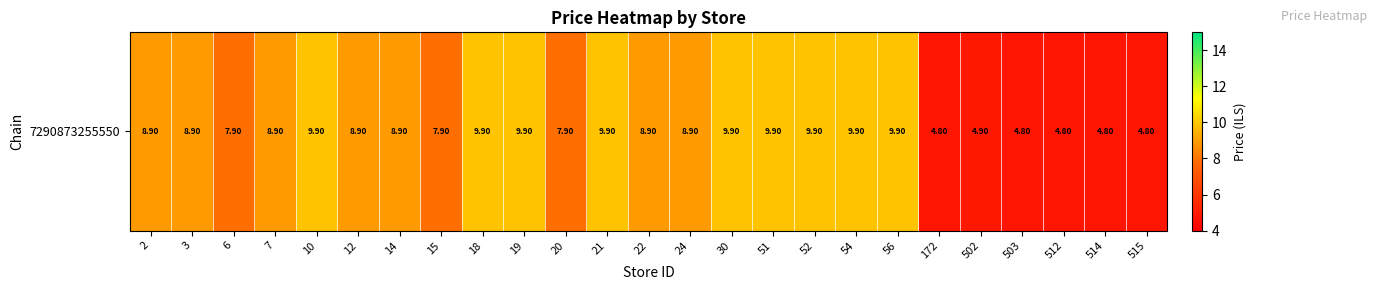

Which category has the lowest value across all series?

172